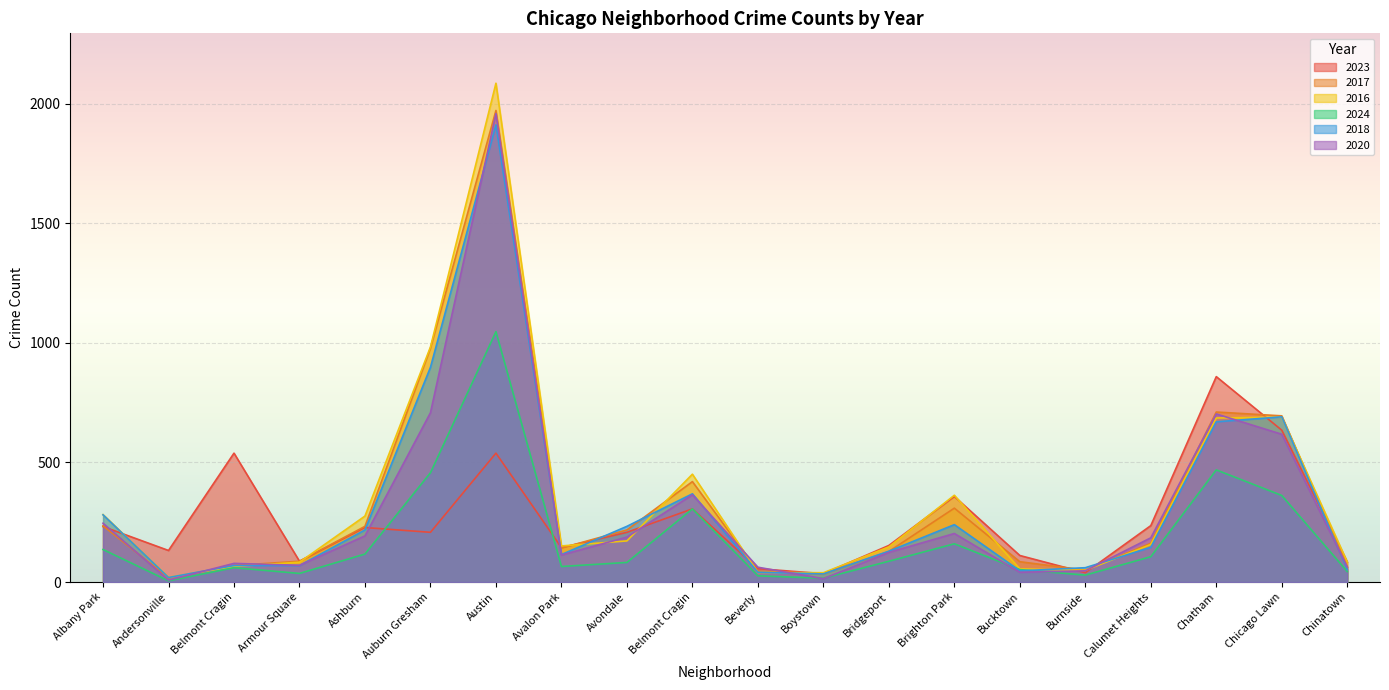

What is the average value of the 2023 series?

259